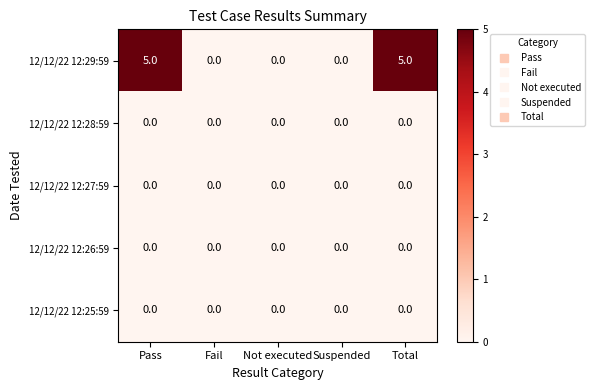

What is the spread (max minus min) of values at Pass?

5